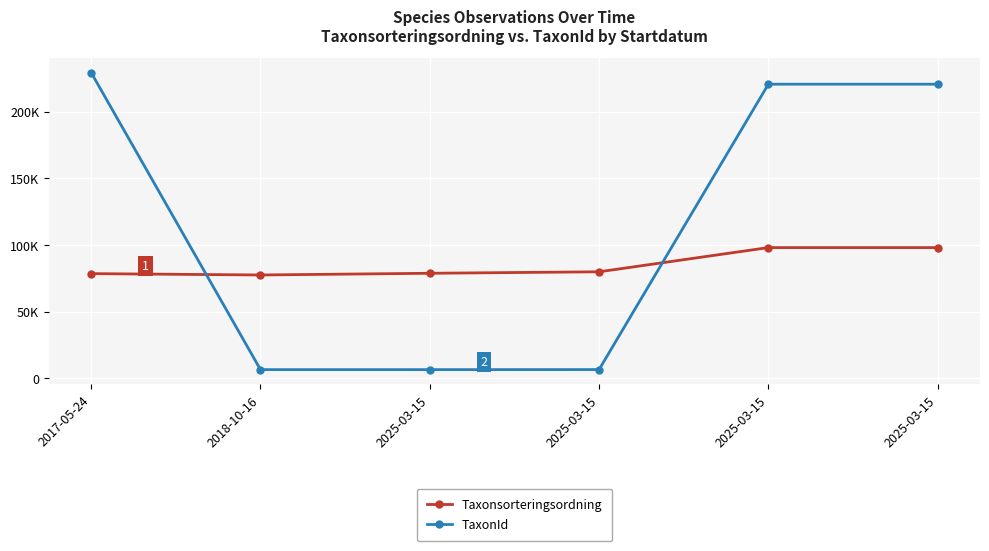

Does the chart have visible grid lines?

Yes